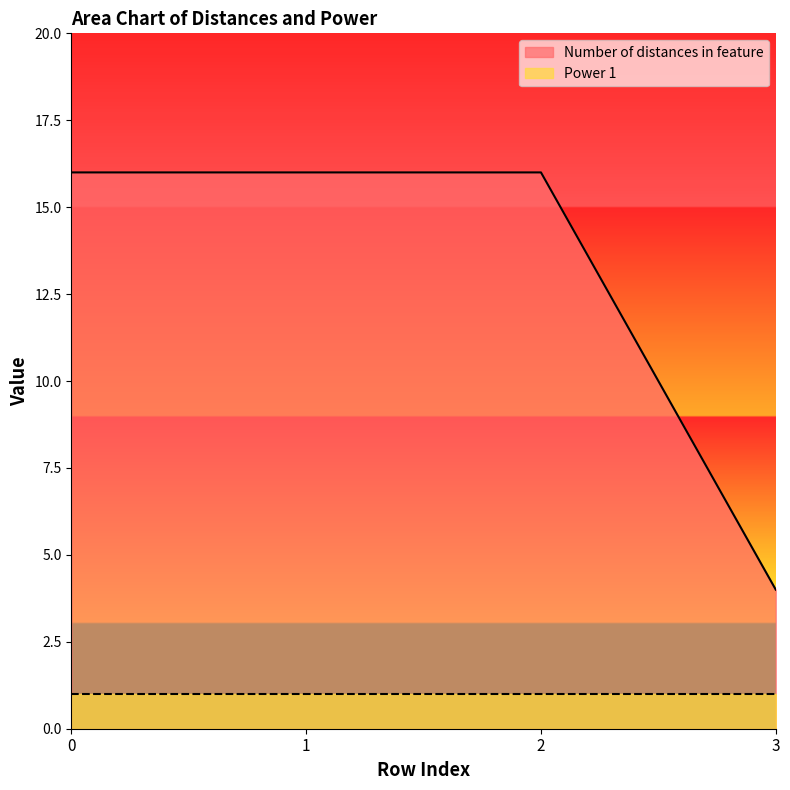

What is the sum of the values at 2 and 0?

32